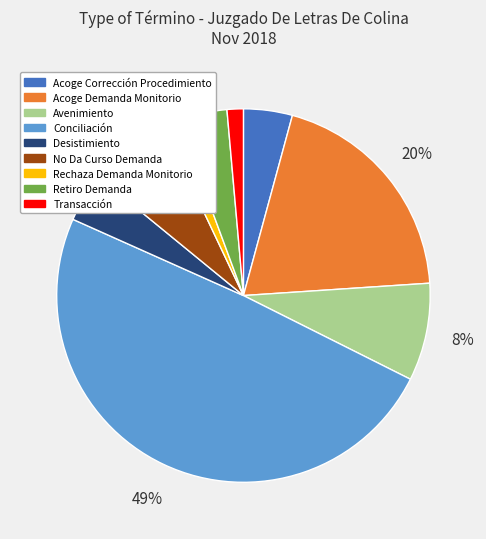

To the nearest percent, what is the average slice percentage?

11%